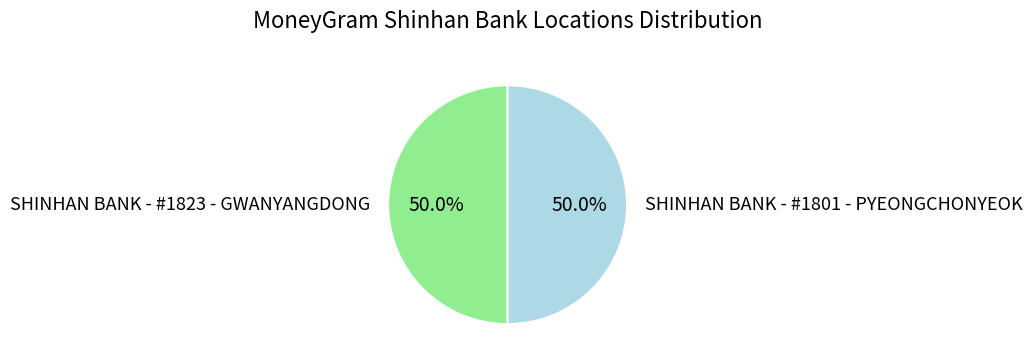

Do SHINHAN BANK - #1823 - GWANYANGDONG and SHINHAN BANK - #1801 - PYEONGCHONYEOK together represent more than half of the pie?

Yes